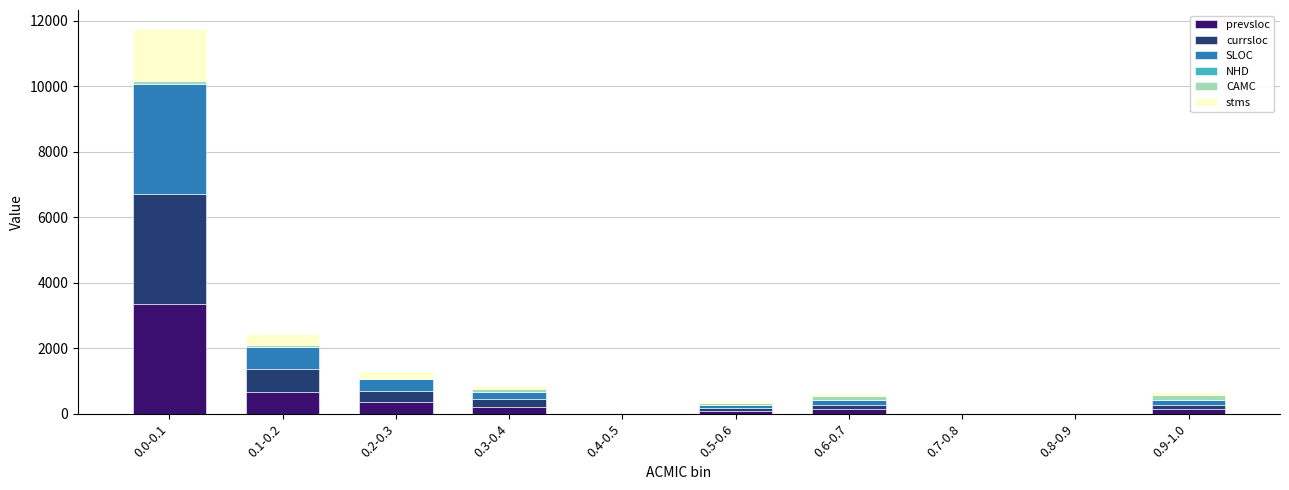

At which label does prevsloc reach its peak?

0.0-0.1